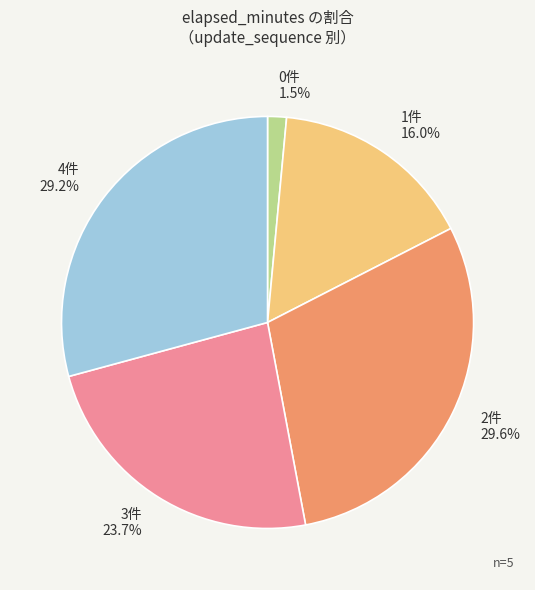

Is there any slice that represents more than half of the pie?

No